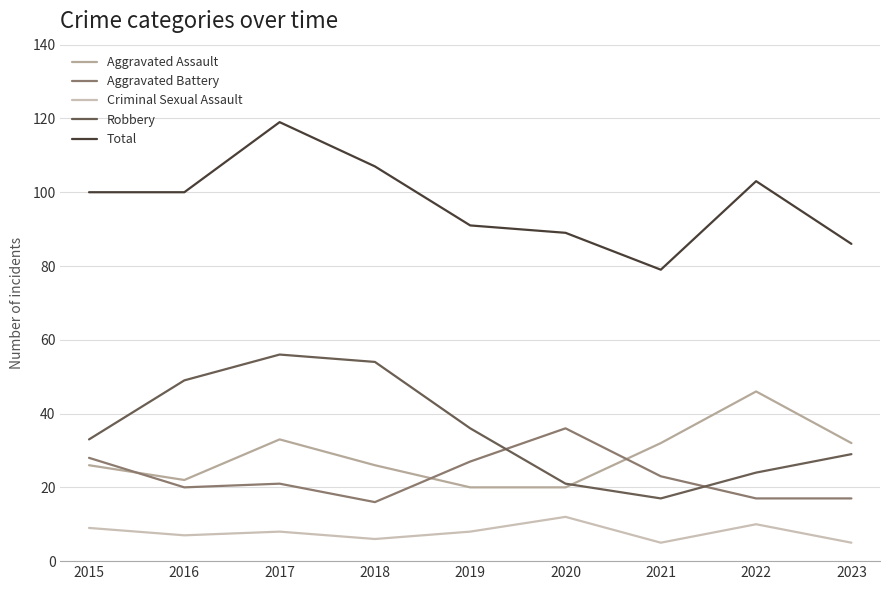

Which category has the lowest value in the Total series?

2021